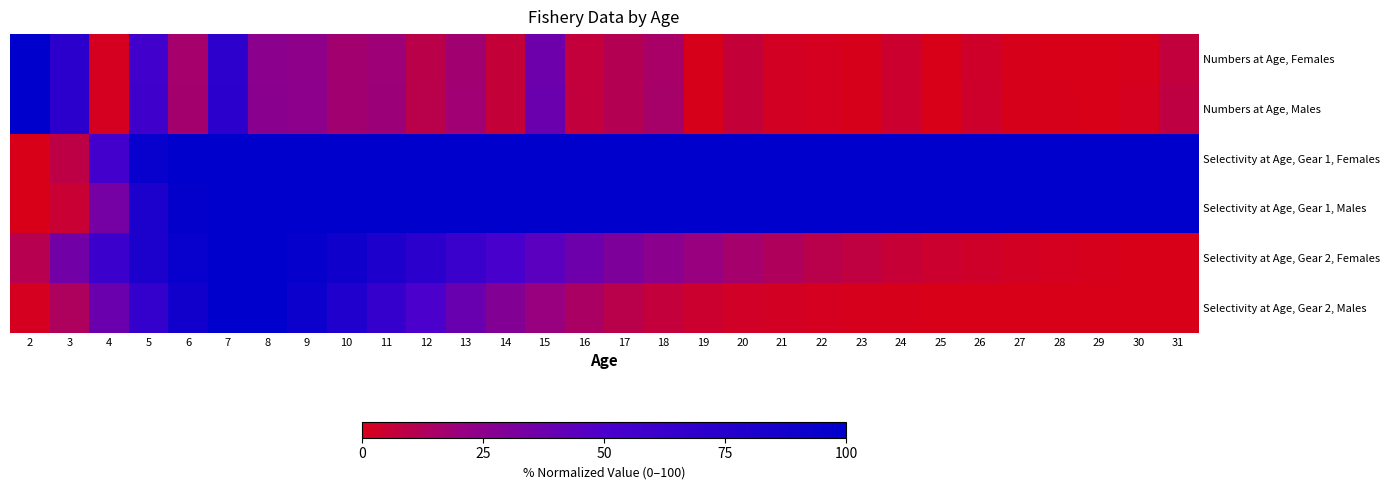

Between 14 and 29, which series saw the biggest shift?

Selectivity at Age, Gear 2, Females